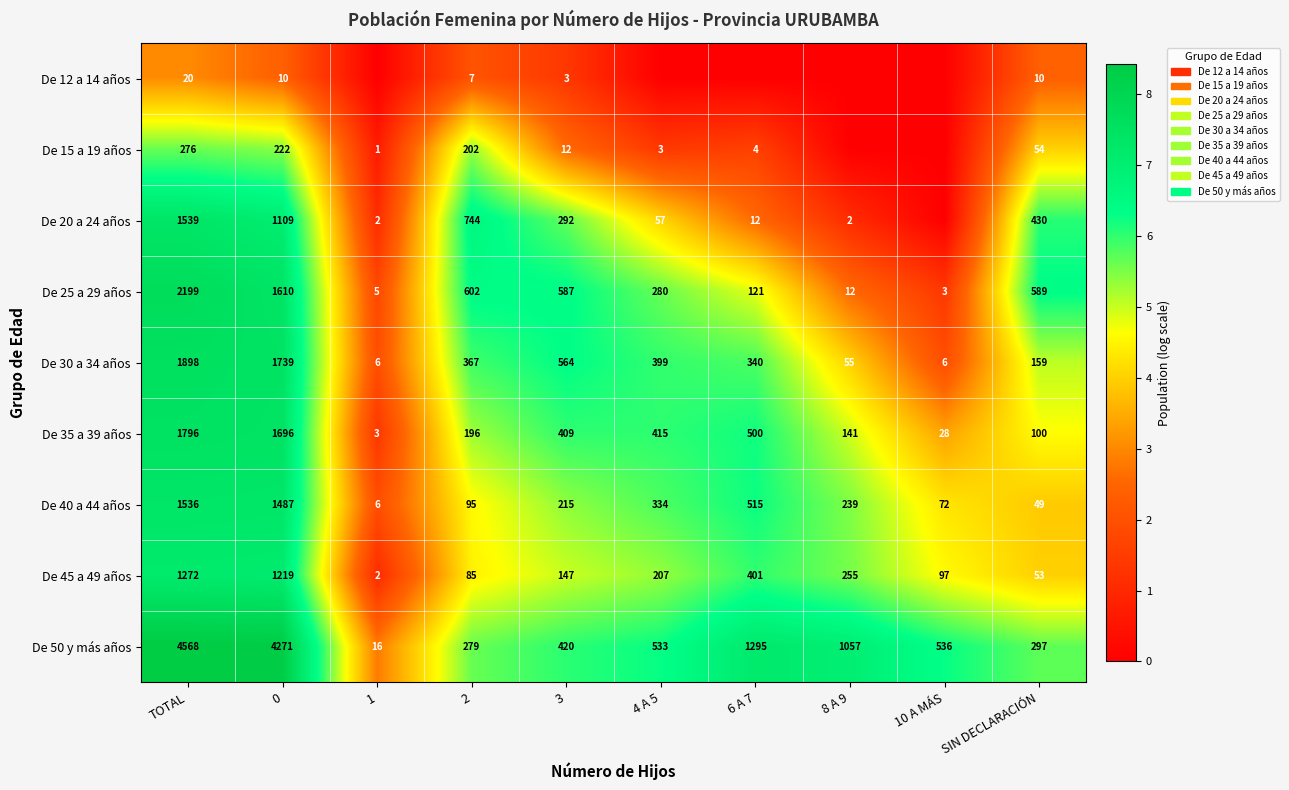

What is the average value of the De 50 y más años series?

1327